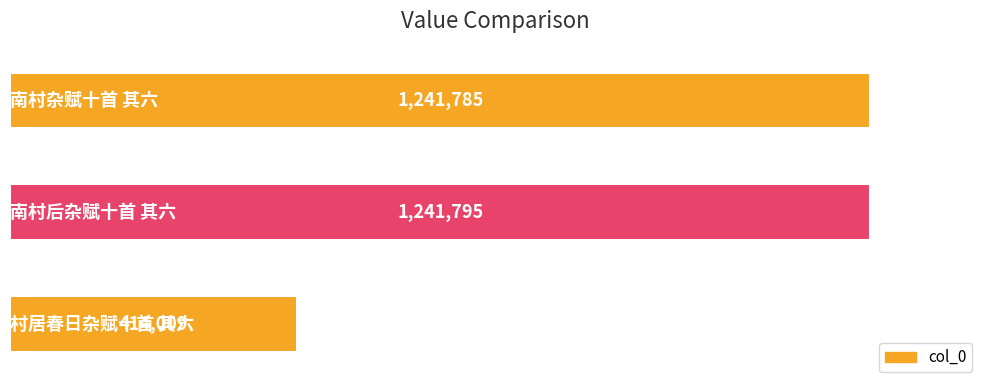

What is the average value?

965863